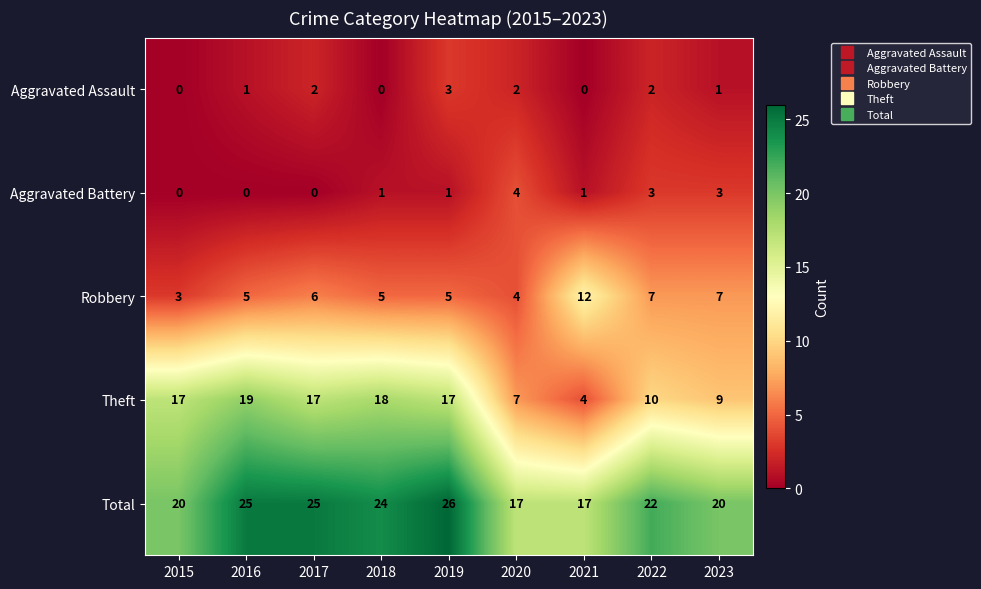

Count the number of categories in the chart.

9